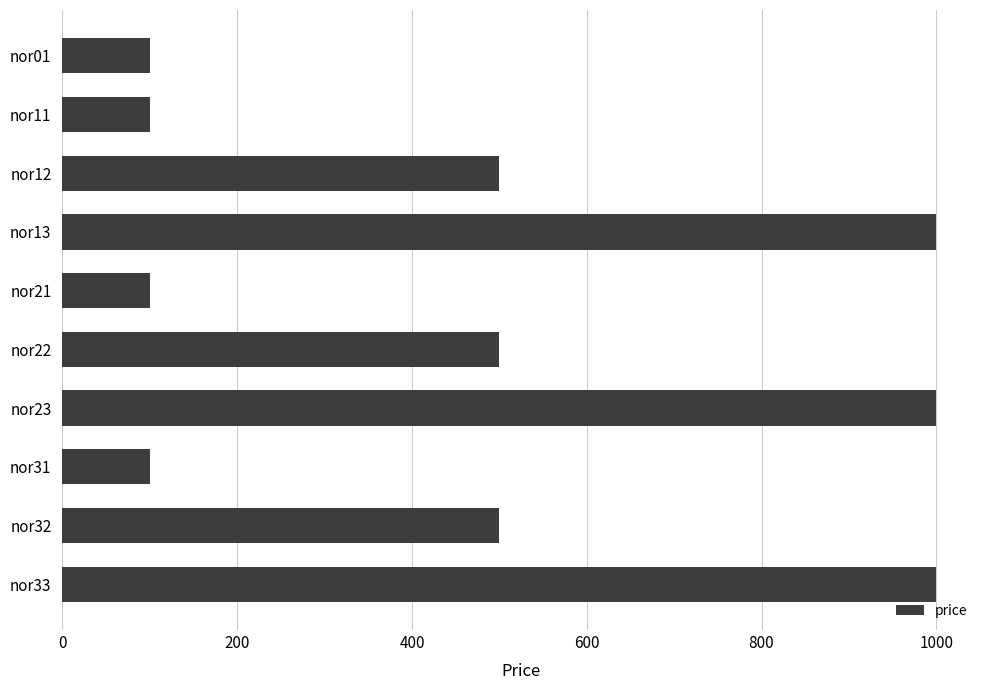

Is it true that the value at nor21 is 138?

False